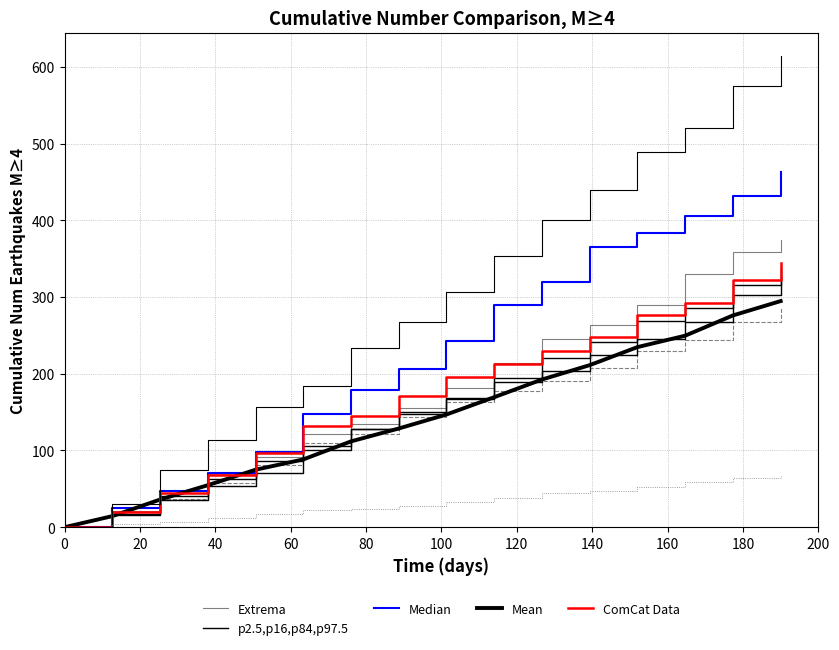

What is the average value of the Mean series?

142.7